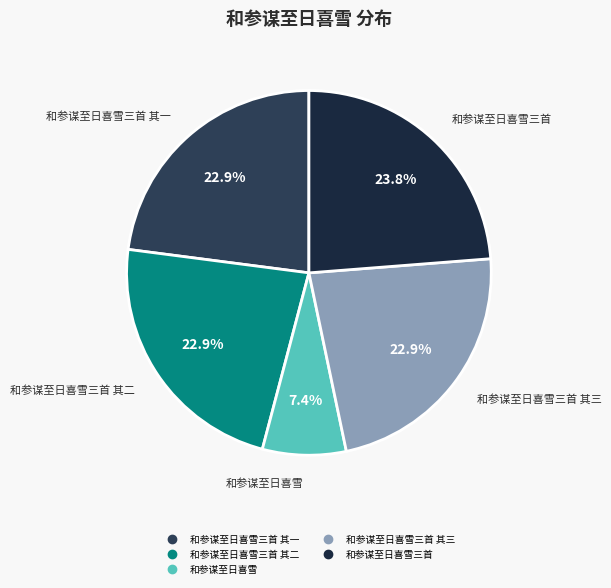

To the nearest percent, what is the average slice percentage?

20%